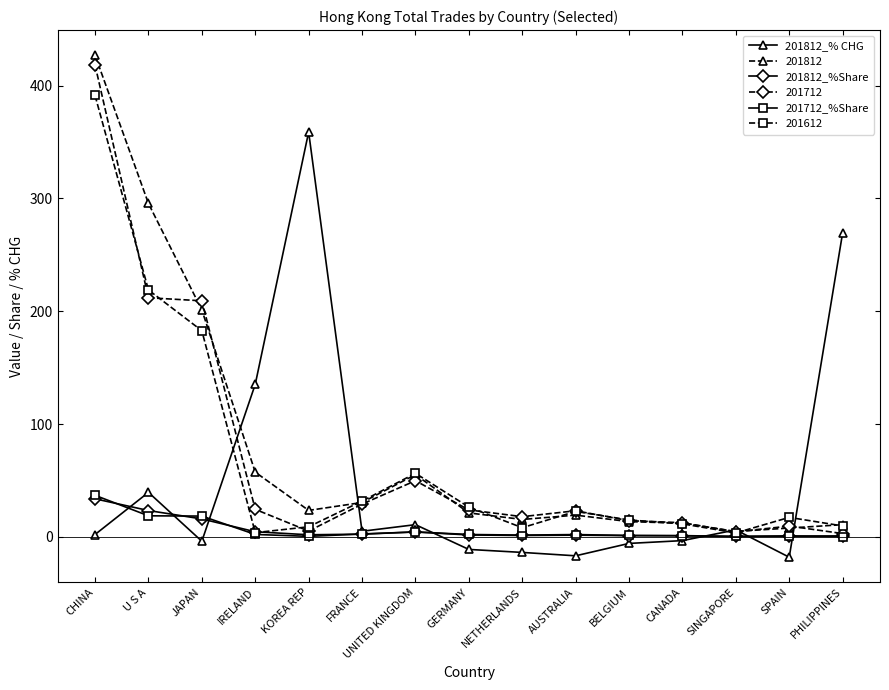

At which category does 201812_% CHG reach its first local valley?

JAPAN